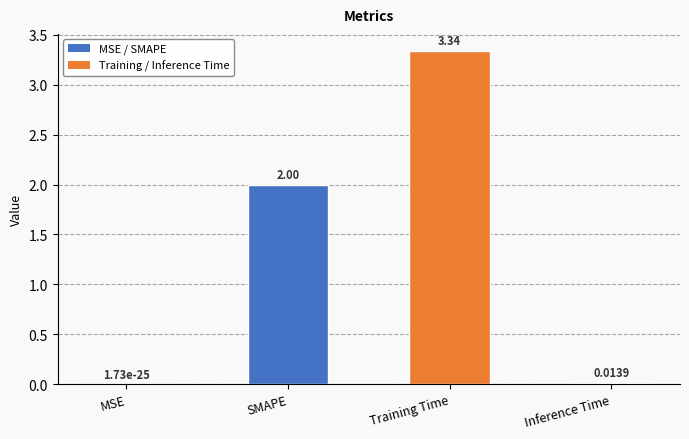

Between MSE and Inference Time, which is larger?

Inference Time